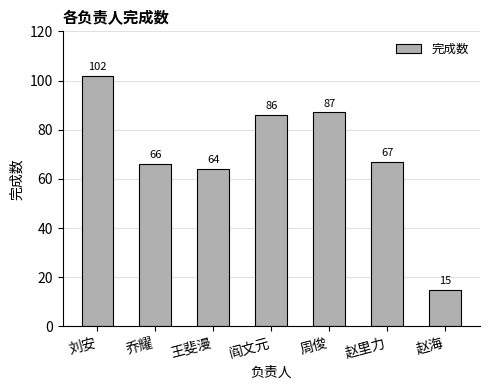

What is the value of the 6th bar from the left?

67